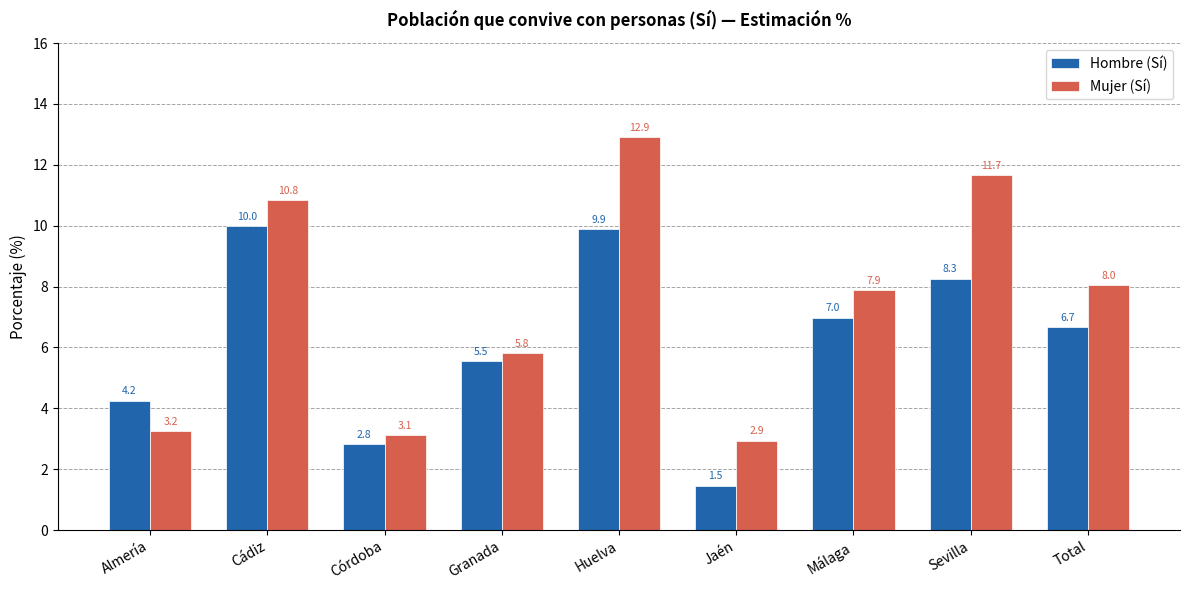

Rank the categories by Hombre (Sí) value from lowest to highest.

Jaén, Córdoba, Almería, Granada, Total, Málaga, Sevilla, Huelva, Cádiz